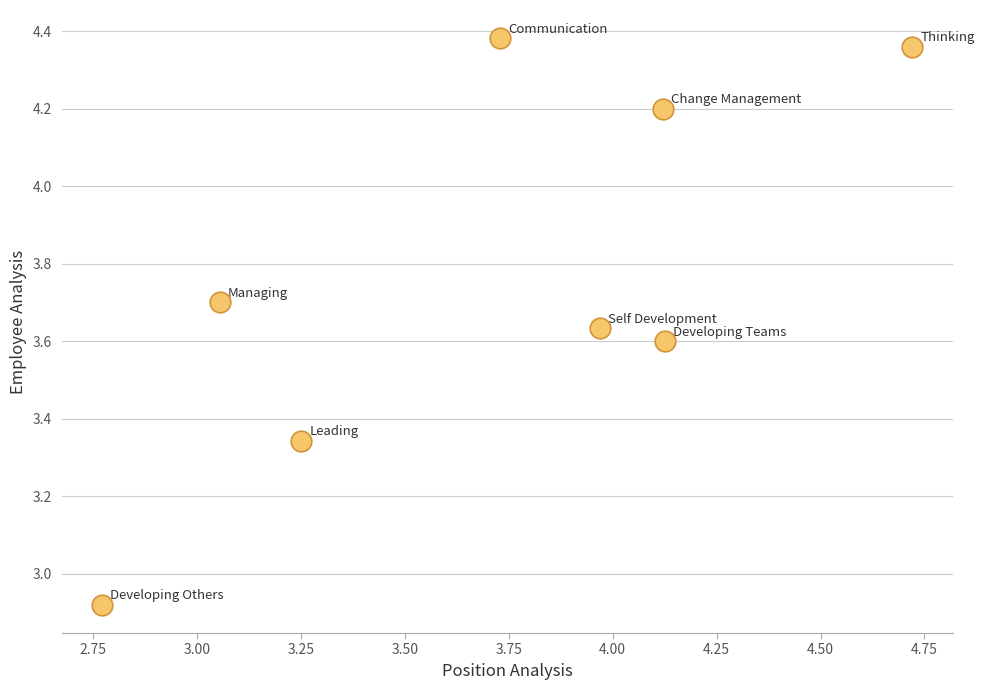

What is the average Y value?

3.8